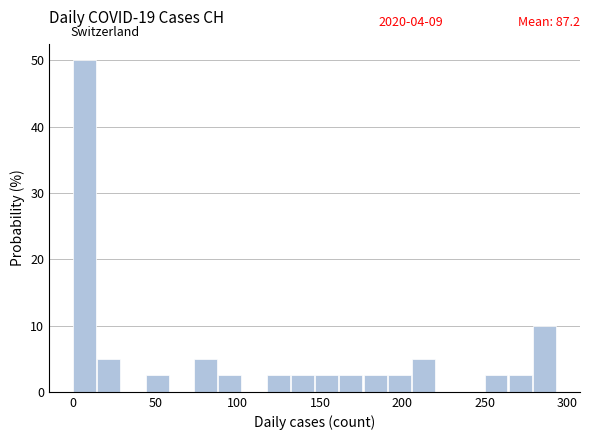

Read against the x-axis, roughly where is the centre of the tallest bar?

5